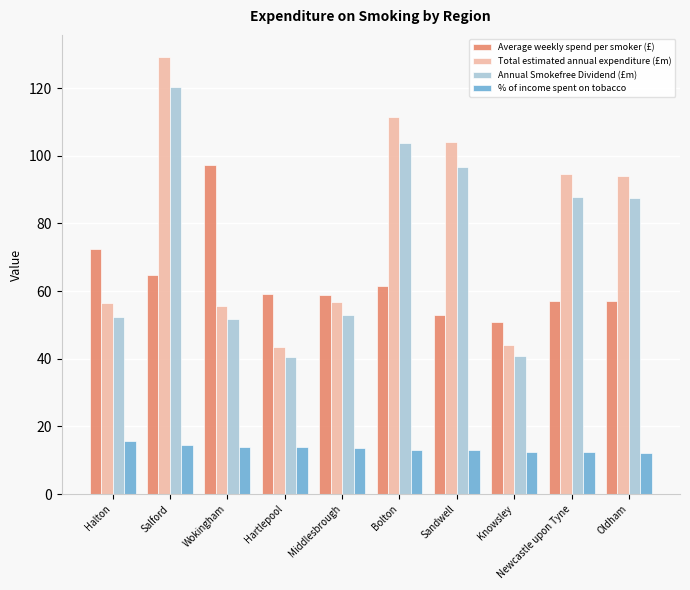

Is it true that % of income spent on tobacco equals 7.5 at Wokingham?

False